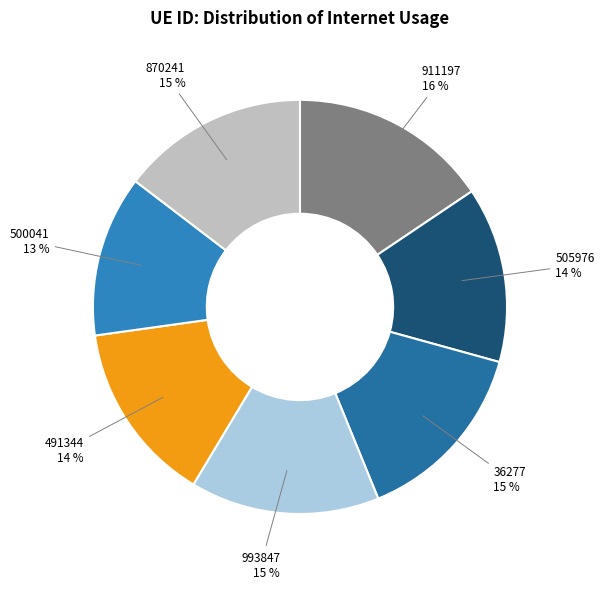

To the nearest percent, what portion does 993847 represent?

15%